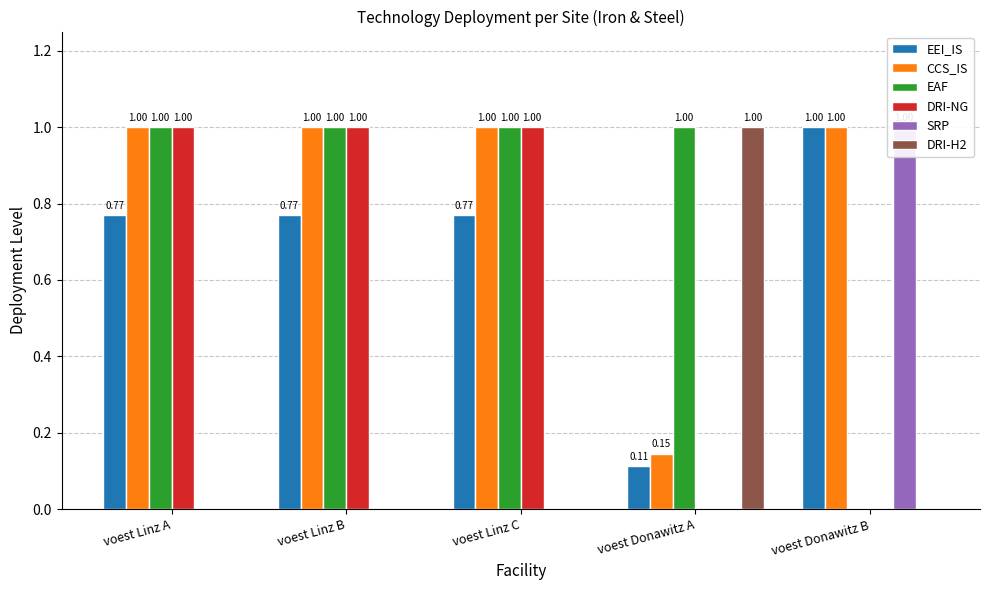

What is the highest value of the SRP series?

1.0